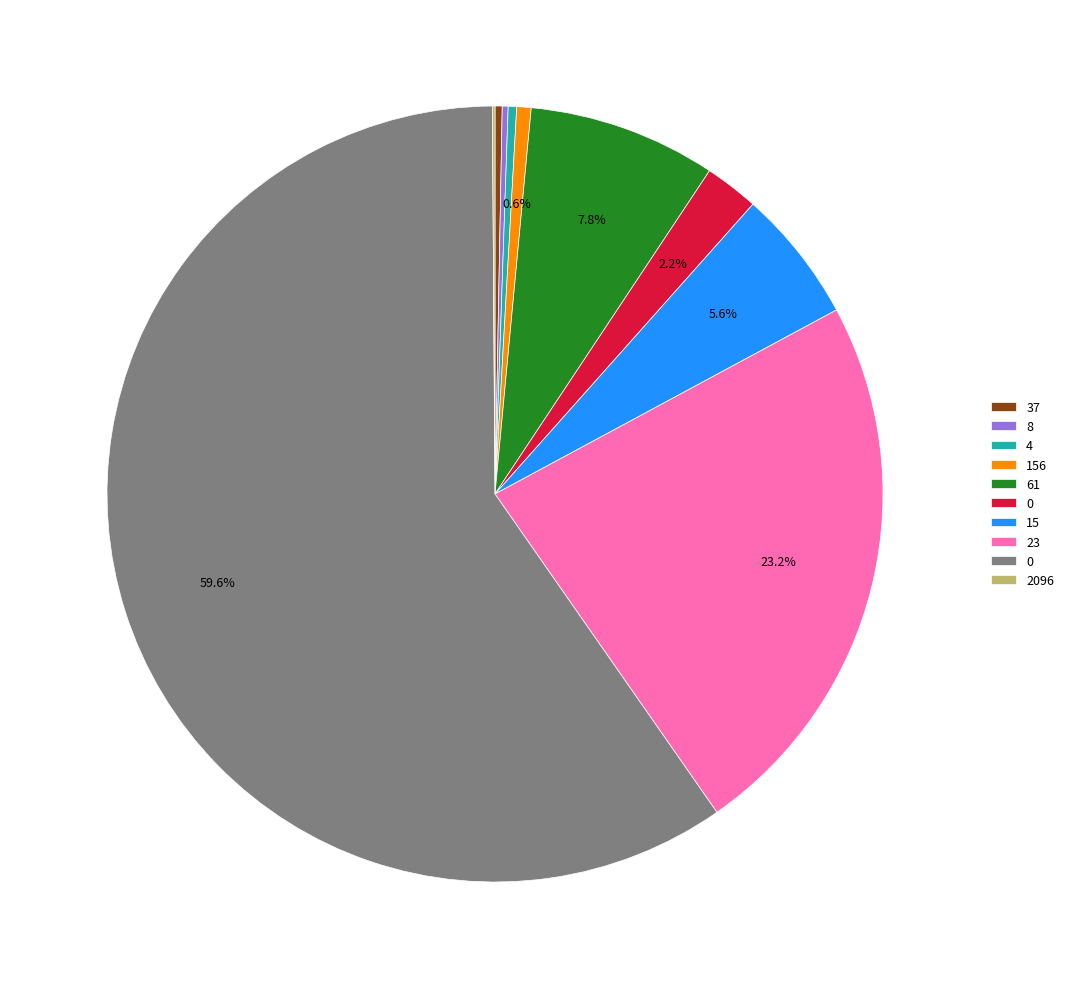

Is there any slice that represents more than half of the pie?

Yes